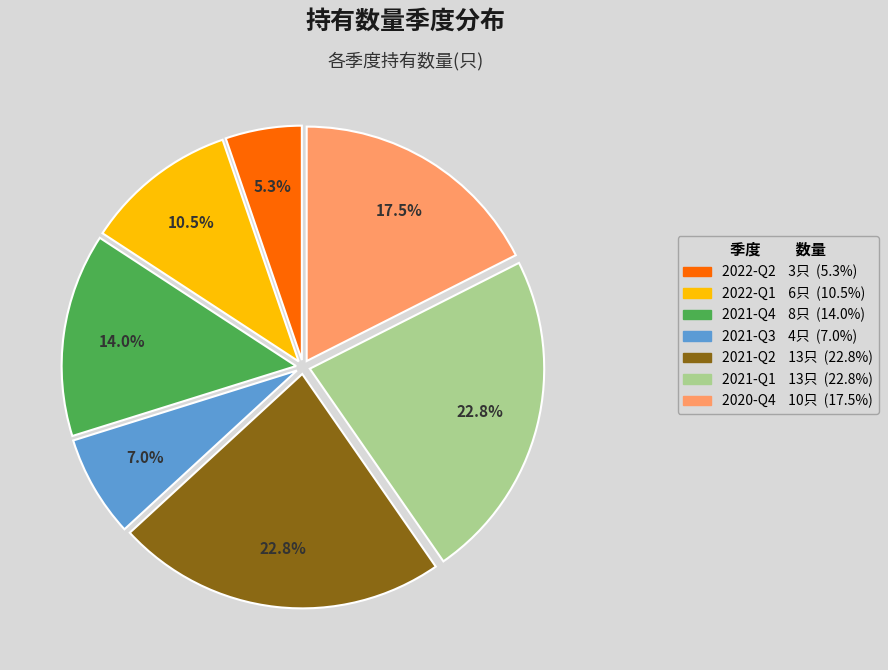

To the nearest percent, what is the combined percentage of 2022-Q1 and 2020-Q4?

28%